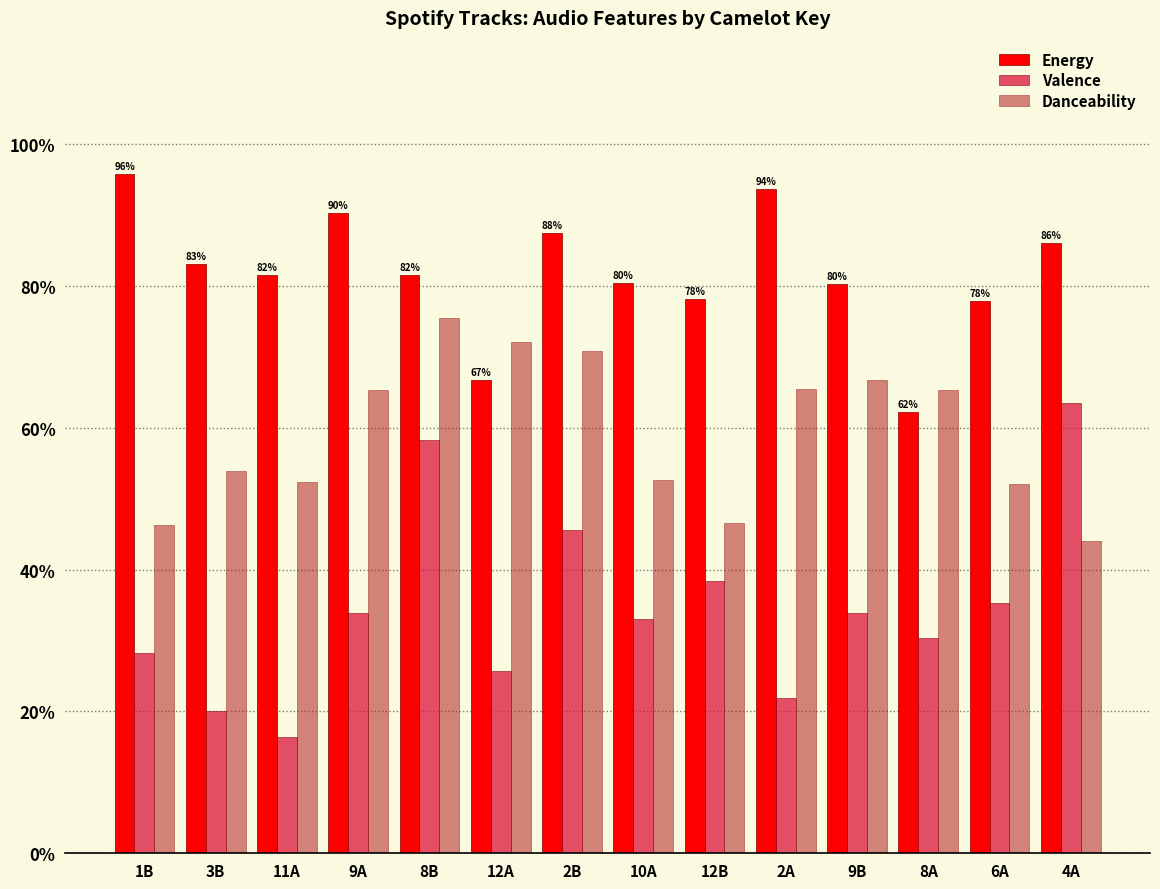

Are the bars horizontal?

No